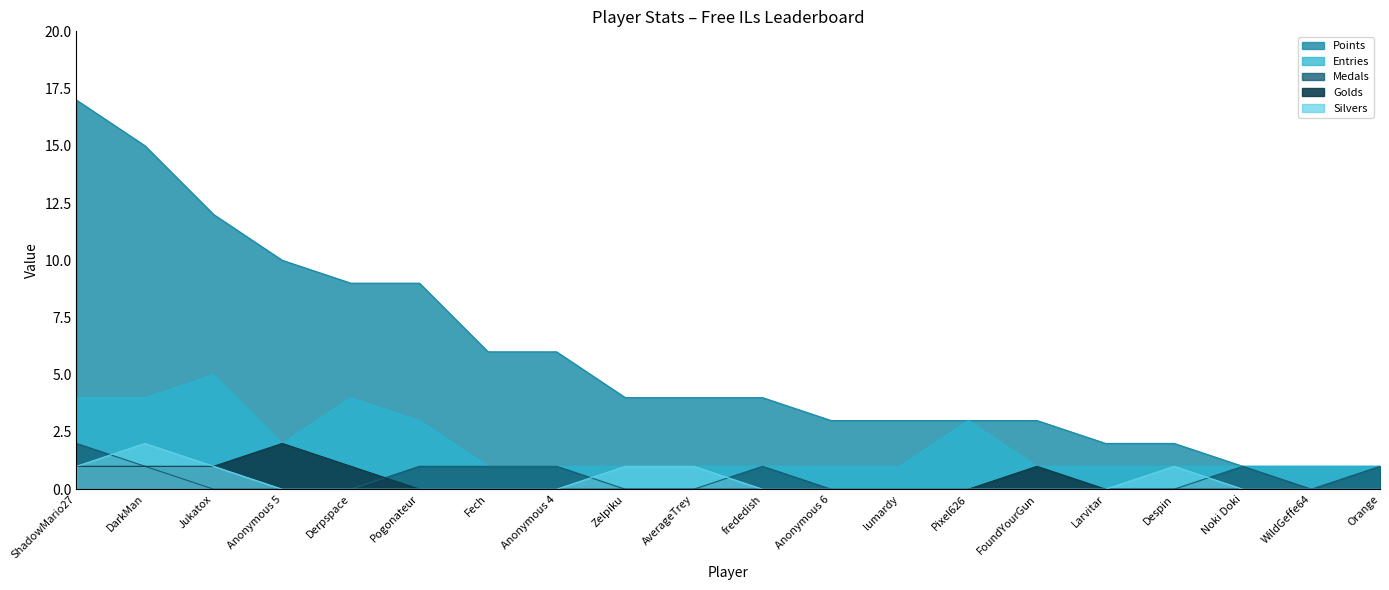

True or false: Points and Silvers intersect in this chart.

False